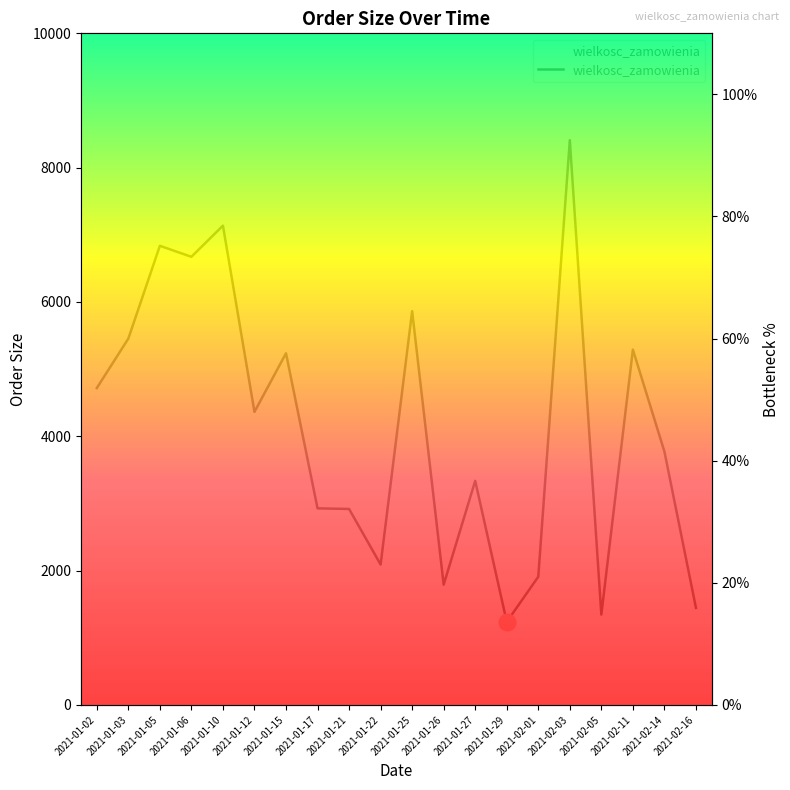

True or false: there are more than 2 points higher than both neighbors.

True